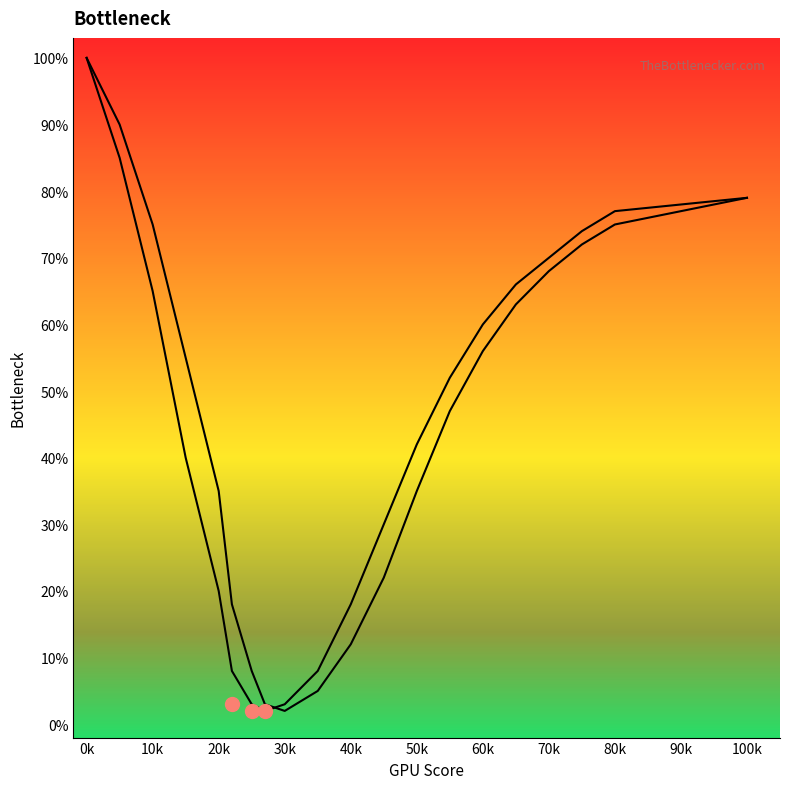

Which series reaches the maximum Y coordinate?

Bottleneck Curve 1